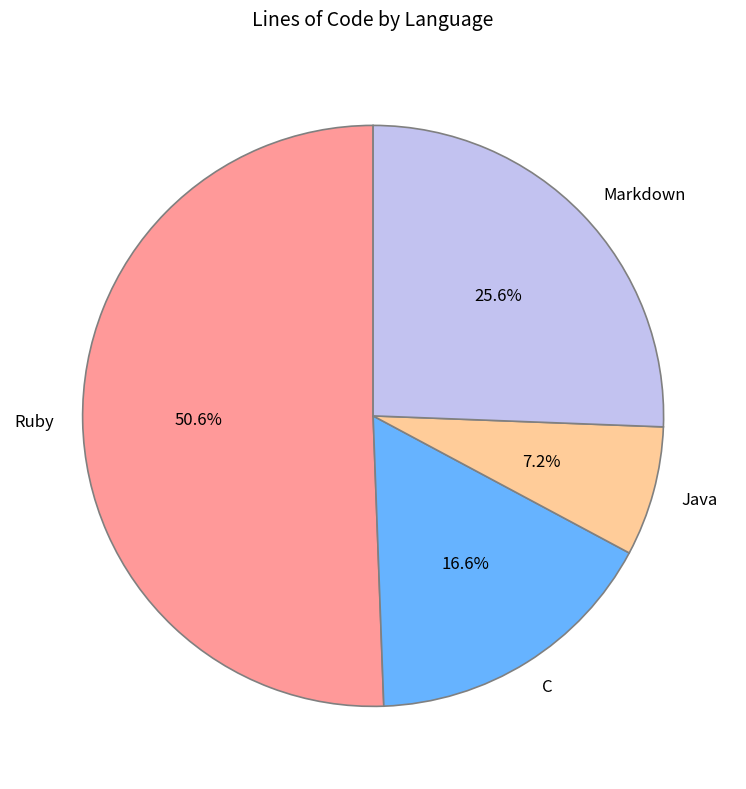

Which slice is the largest?

Ruby